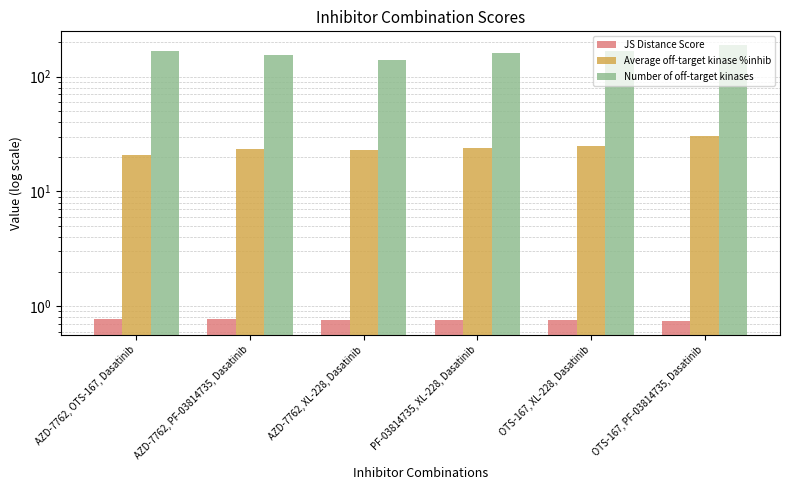

Reading left to right, list all the values displayed in this chart.

JS Distance Score: AZD-7762, OTS-167, Dasatinib=0.8	AZD-7762, PF-03814735, Dasatinib=0.8	AZD-7762, XL-228, Dasatinib=0.8	PF-03814735, XL-228, Dasatinib=0.8	OTS-167, XL-228, Dasatinib=0.8	OTS-167, PF-03814735, Dasatinib=0.7
Average off-target kinase %inhib: AZD-7762, OTS-167, Dasatinib=20.7	AZD-7762, PF-03814735, Dasatinib=23.3	AZD-7762, XL-228, Dasatinib=22.9	PF-03814735, XL-228, Dasatinib=24.0	OTS-167, XL-228, Dasatinib=25.0	OTS-167, PF-03814735, Dasatinib=30.2
Number of off-target kinases: AZD-7762, OTS-167, Dasatinib=168.0	AZD-7762, PF-03814735, Dasatinib=155.0	AZD-7762, XL-228, Dasatinib=140.0	PF-03814735, XL-228, Dasatinib=162.0	OTS-167, XL-228, Dasatinib=166.0	OTS-167, PF-03814735, Dasatinib=188.0